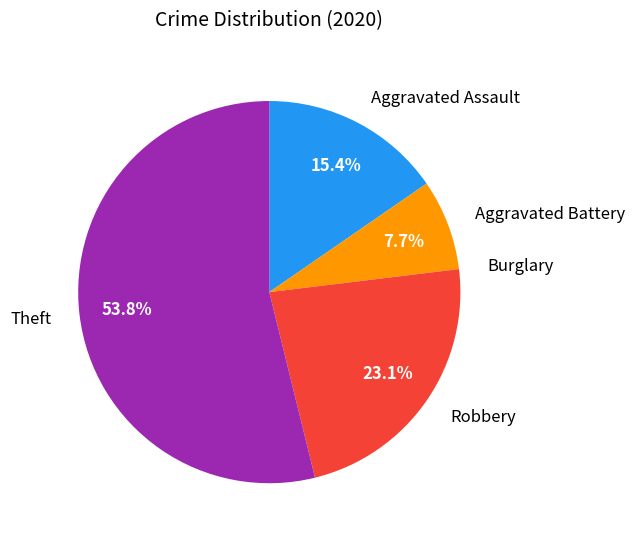

What portion of the pie excludes Aggravated Battery?

92.3%